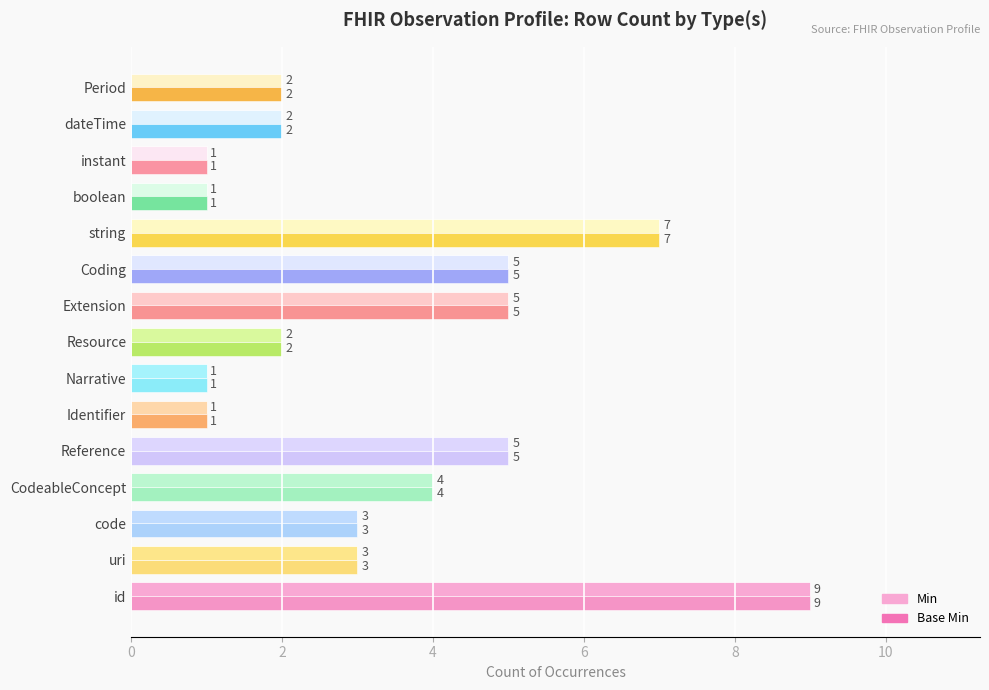

At which category is the sum across all series the highest?

id